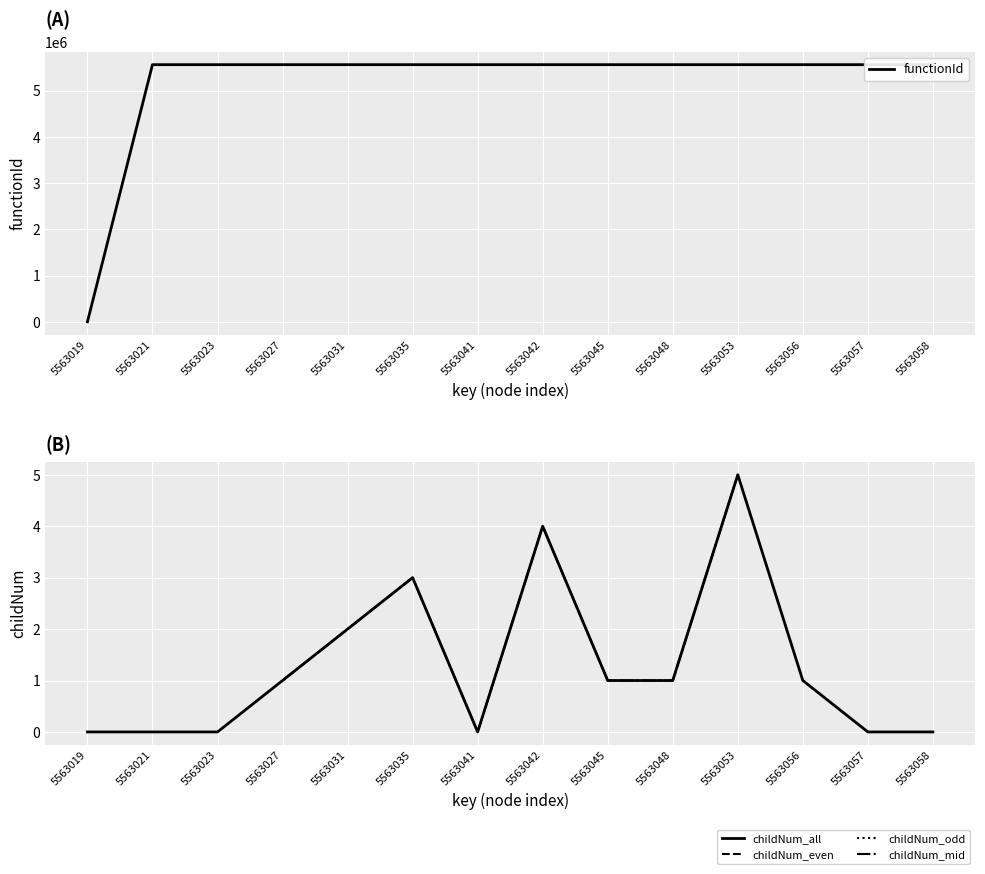

At how many categories does at least one series exceed 1053082?

13